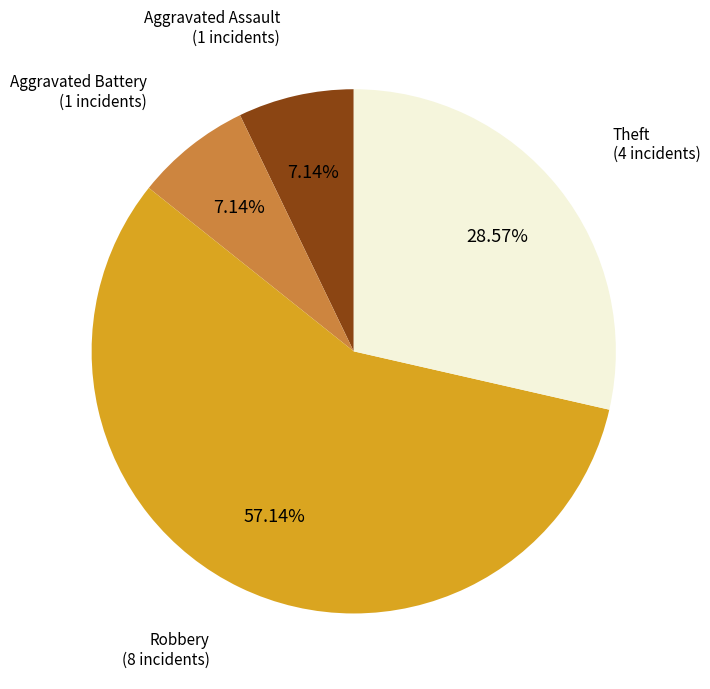

To the nearest percent, what is the average slice percentage?

25%